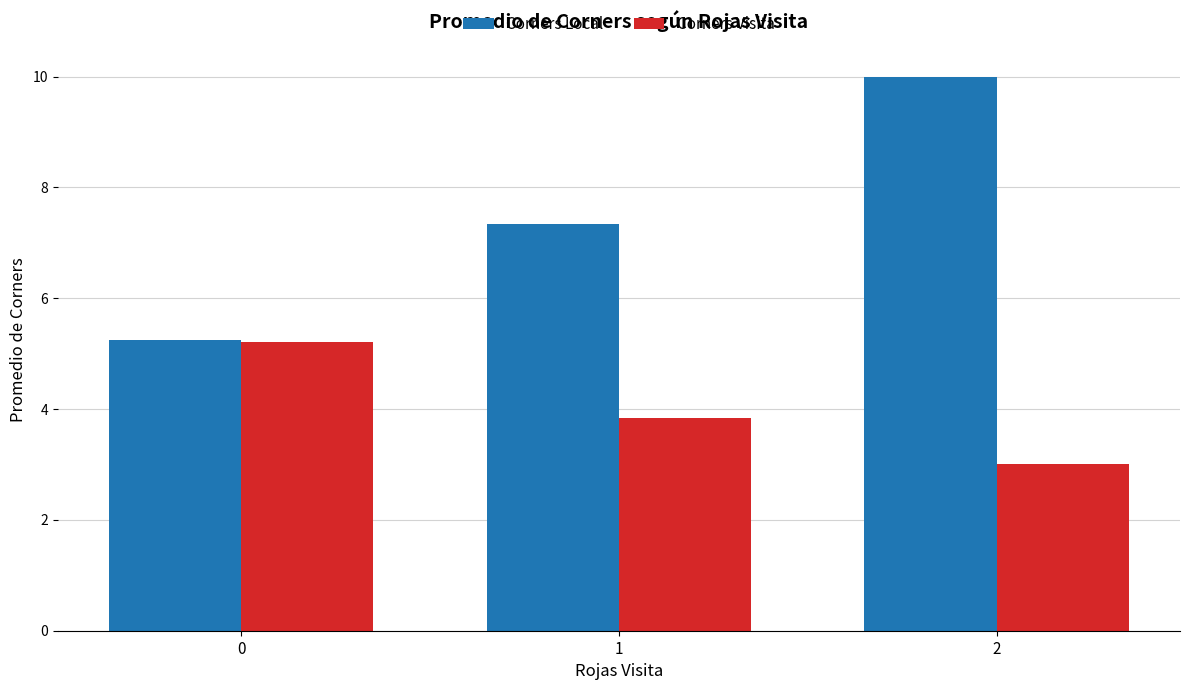

Rank the series by their average value, from highest to lowest.

Corners Local, Corners Visita